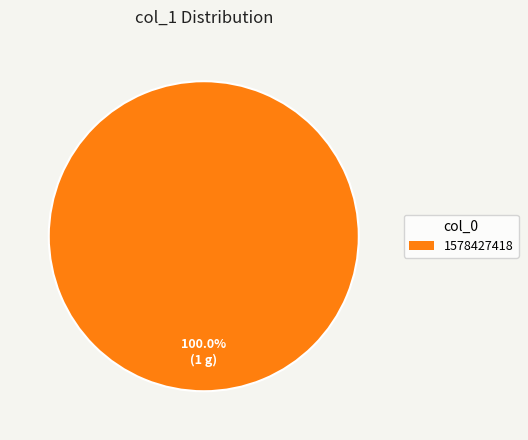

Count the number of slices in the pie.

1